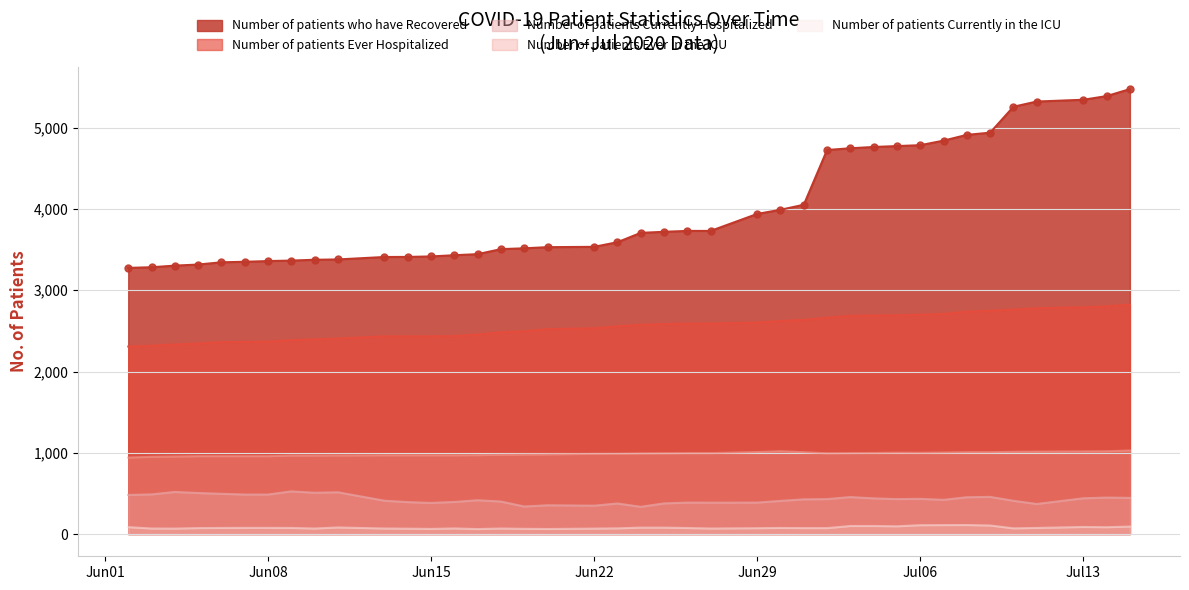

Which series has the widest spread of values?

Number of patients who have Recovered